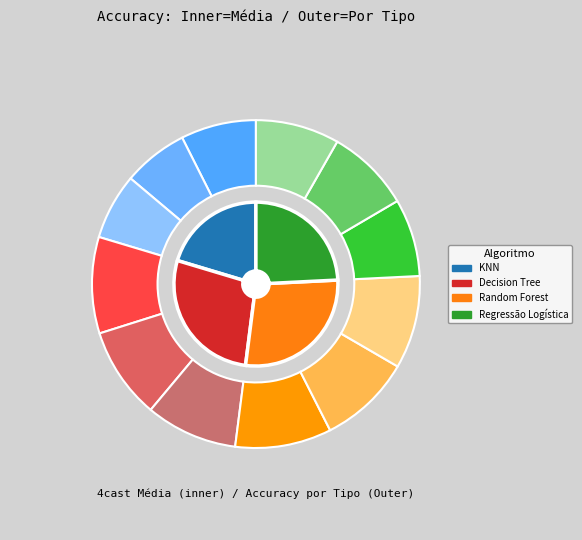

Which series changed the most between Validação and Teste?

KNN